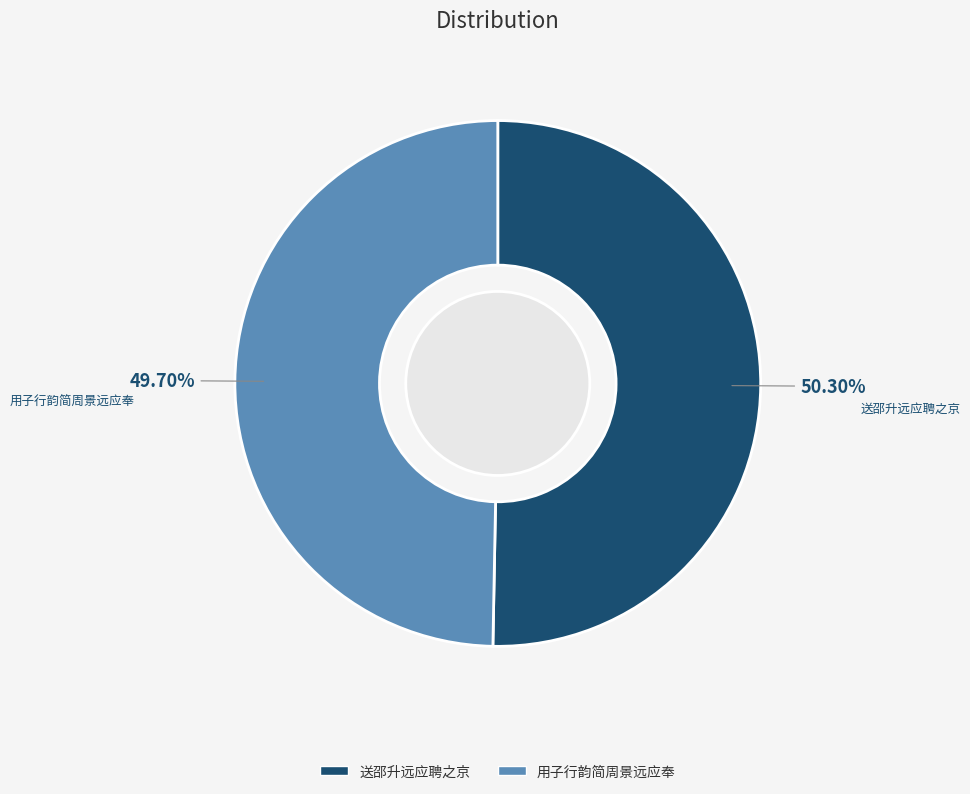

What is the ratio of the value at 用子行韵简周景远应奉 to the value at 送邵升远应聘之京?

1.0